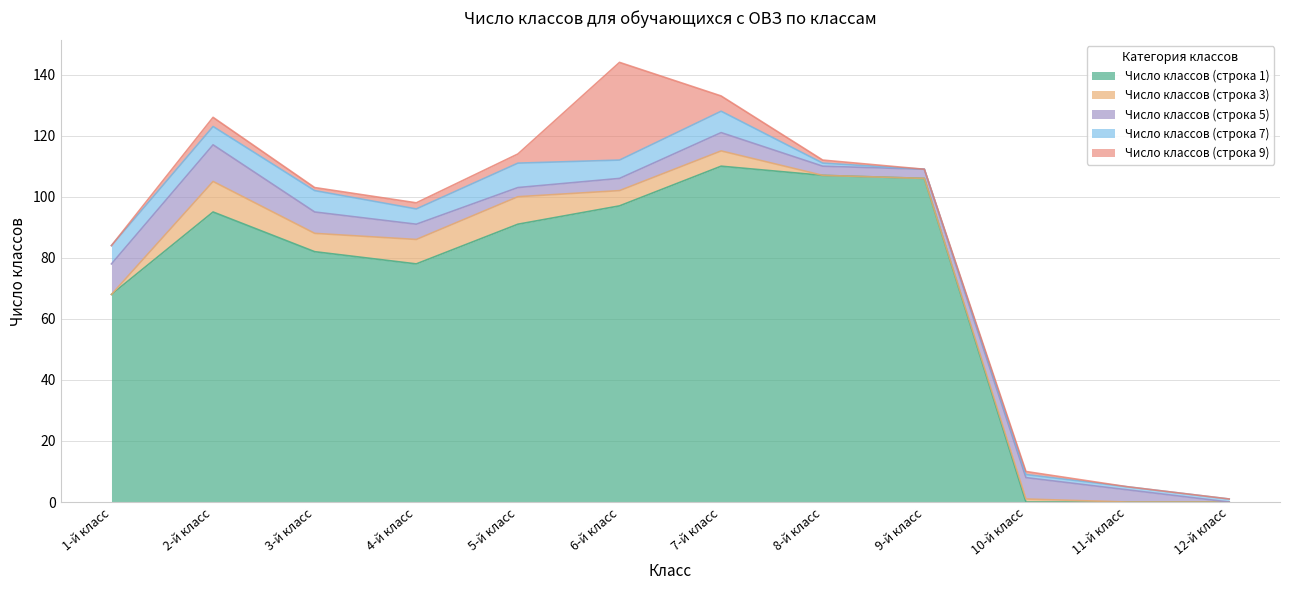

What is the average value of the Число классов (строка 3) series?

4